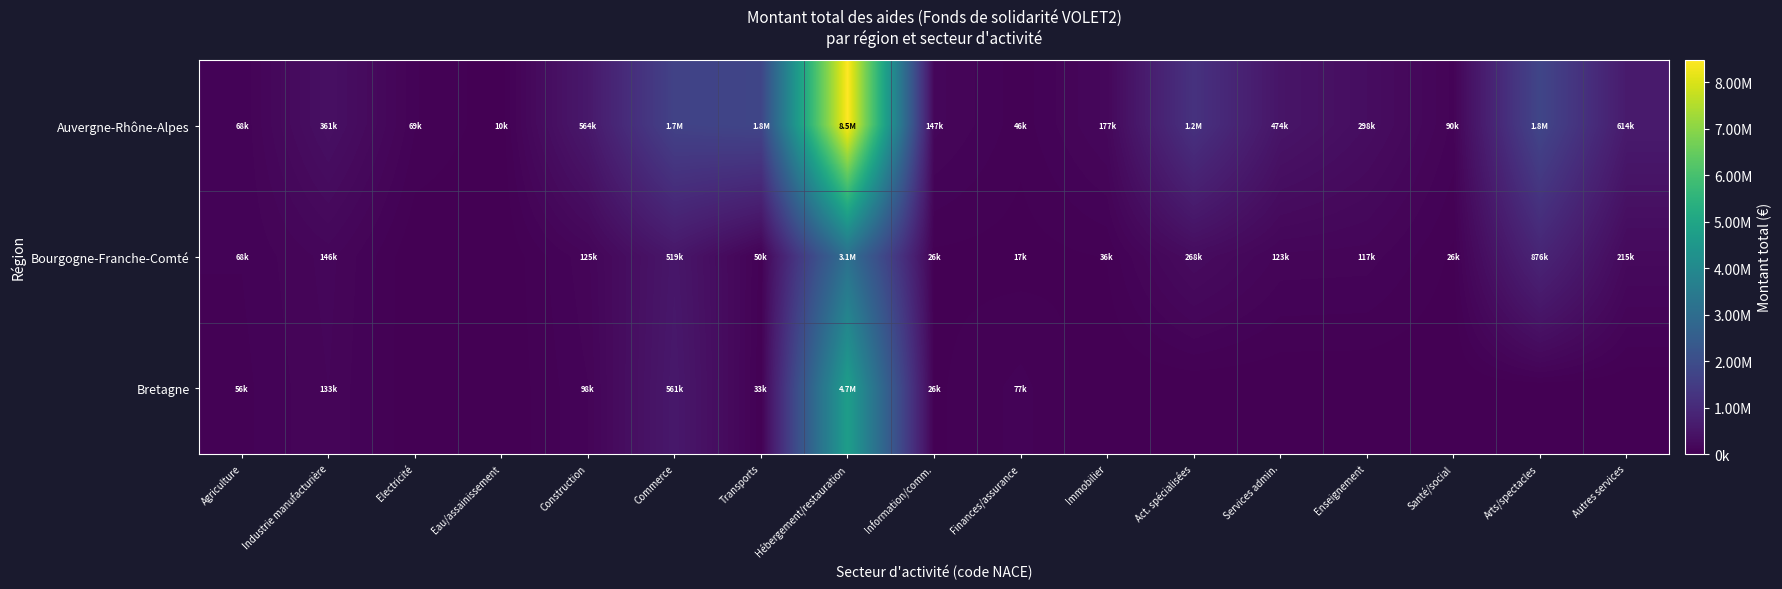

How many categories are shown in the chart?

17